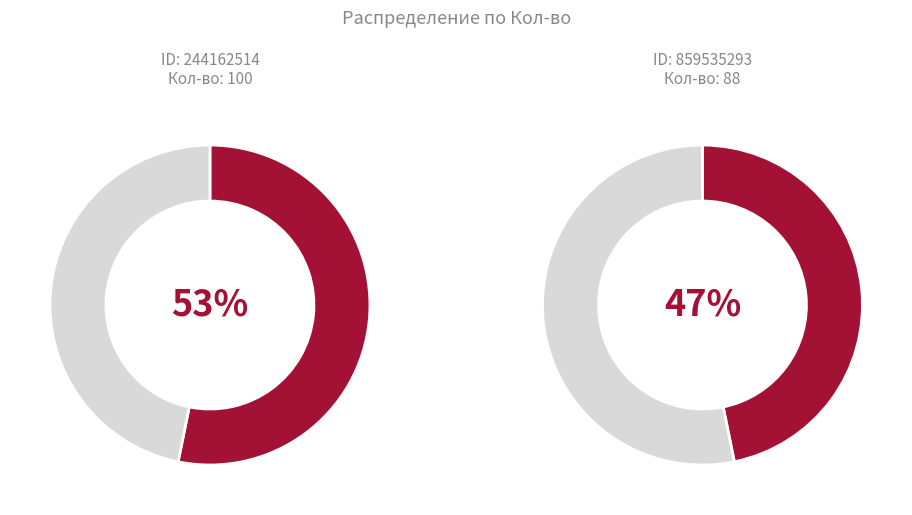

Count the number of slices in the pie.

2